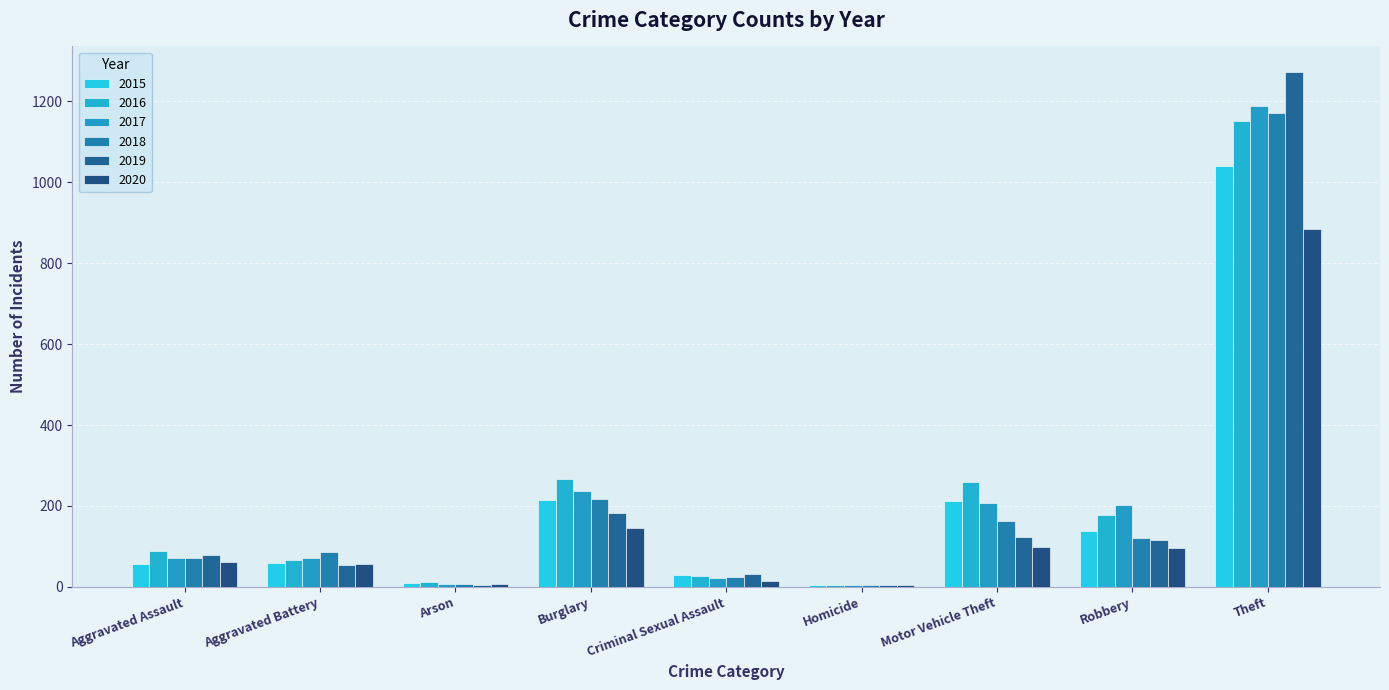

Rank the series by their maximum value, from highest to lowest.

2019, 2017, 2018, 2016, 2015, 2020